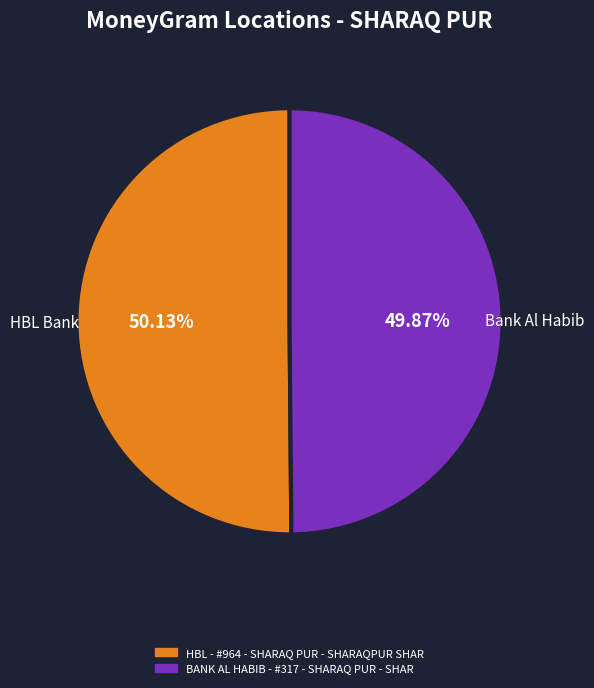

The HBL - #964 - SHARAQ PUR - SHARAQPUR SHAR slice represents 50% of the pie. True or false?

True